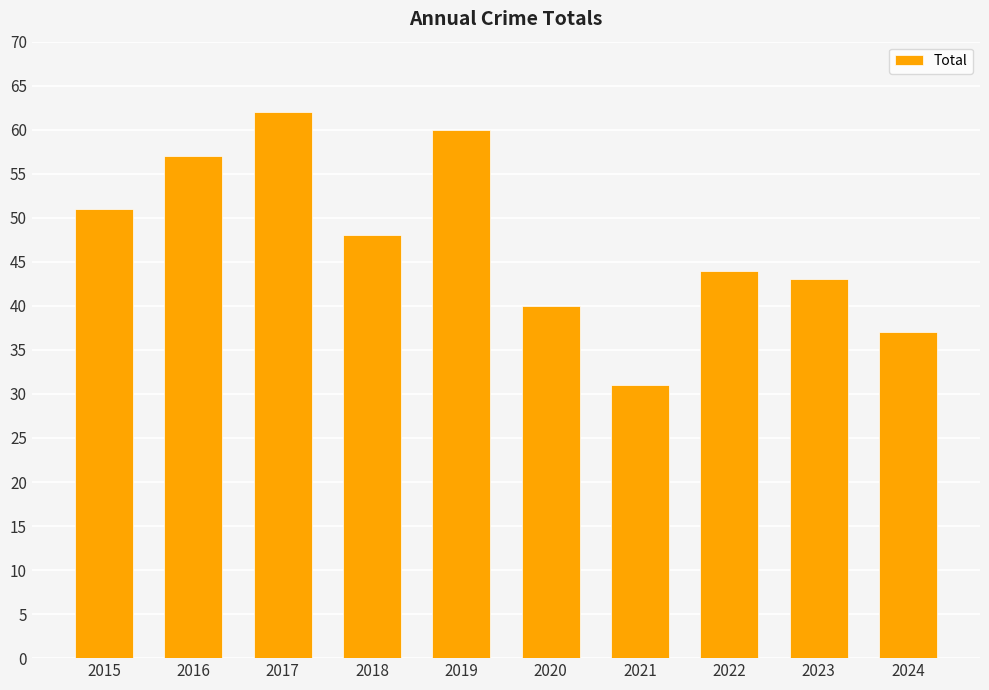

Rank the categories by value from highest to lowest.

2017, 2019, 2016, 2015, 2018, 2022, 2023, 2020, 2024, 2021